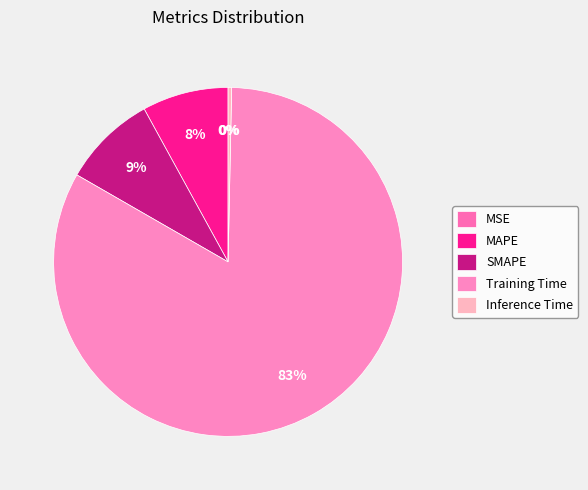

Count the number of slices in the pie.

5